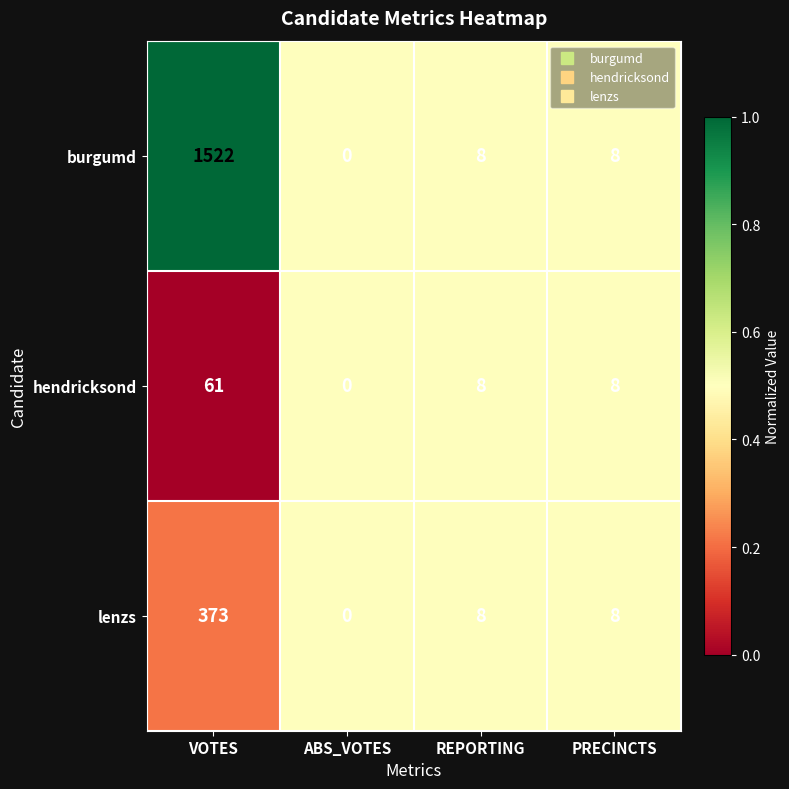

Reading left to right, what are all the values shown in this chart?

burgumd: VOTES=1522	ABS_VOTES=0	REPORTING=8	PRECINCTS=8
hendricksond: VOTES=61	ABS_VOTES=0	REPORTING=8	PRECINCTS=8
lenzs: VOTES=373	ABS_VOTES=0	REPORTING=8	PRECINCTS=8